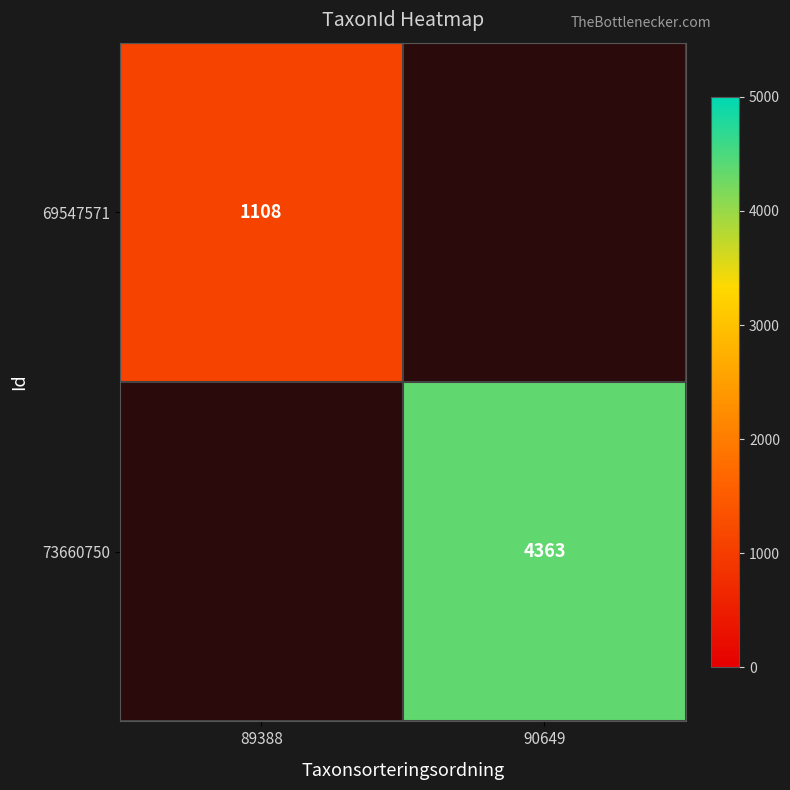

True or false: 73660750 has a value of 4363 at 90649.

True